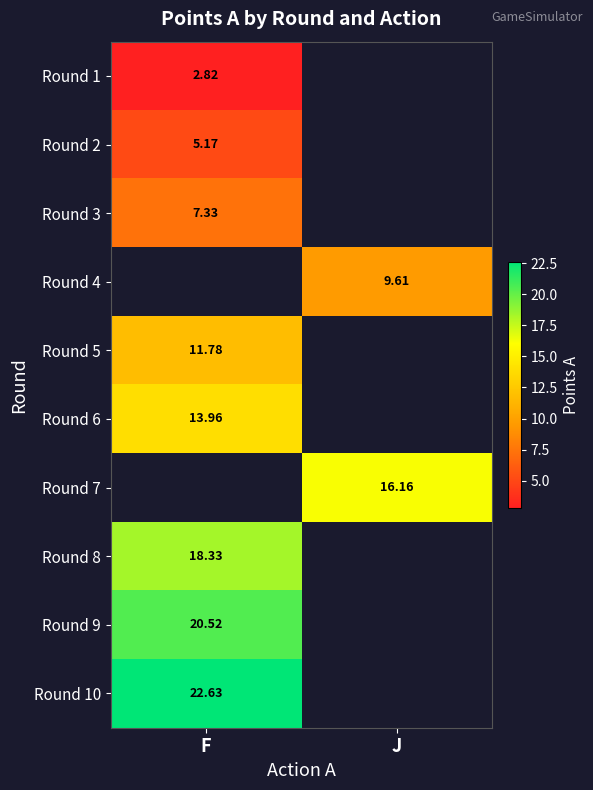

How many positive values does the Round 7 series have?

1